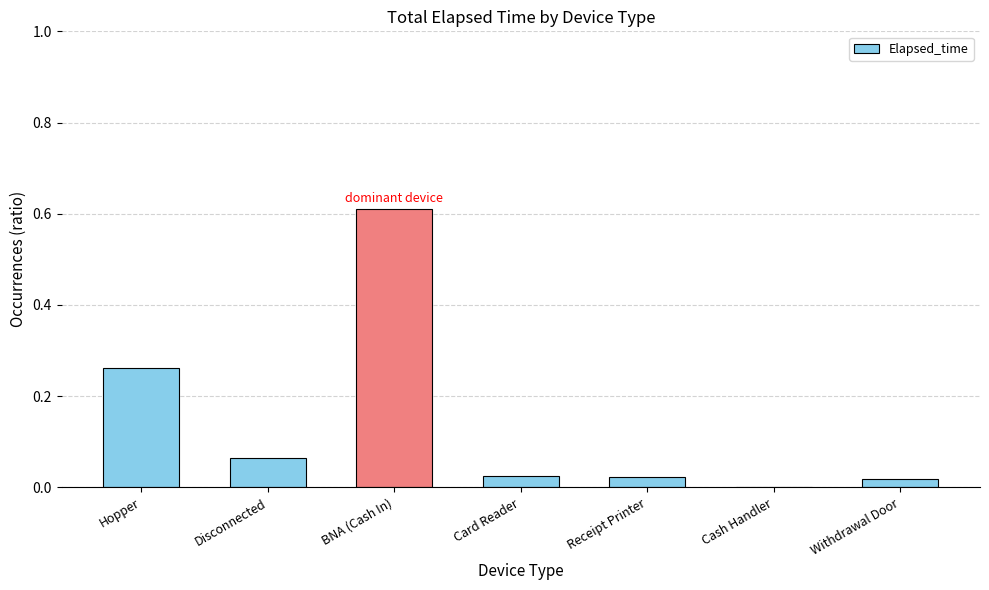

Is it true that the value at Card Reader is 0.0?

True